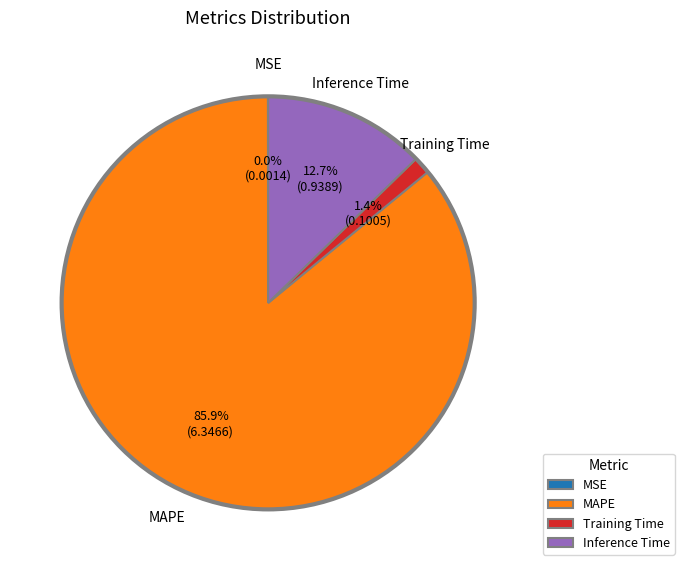

Does MAPE represent more than half of the total?

Yes